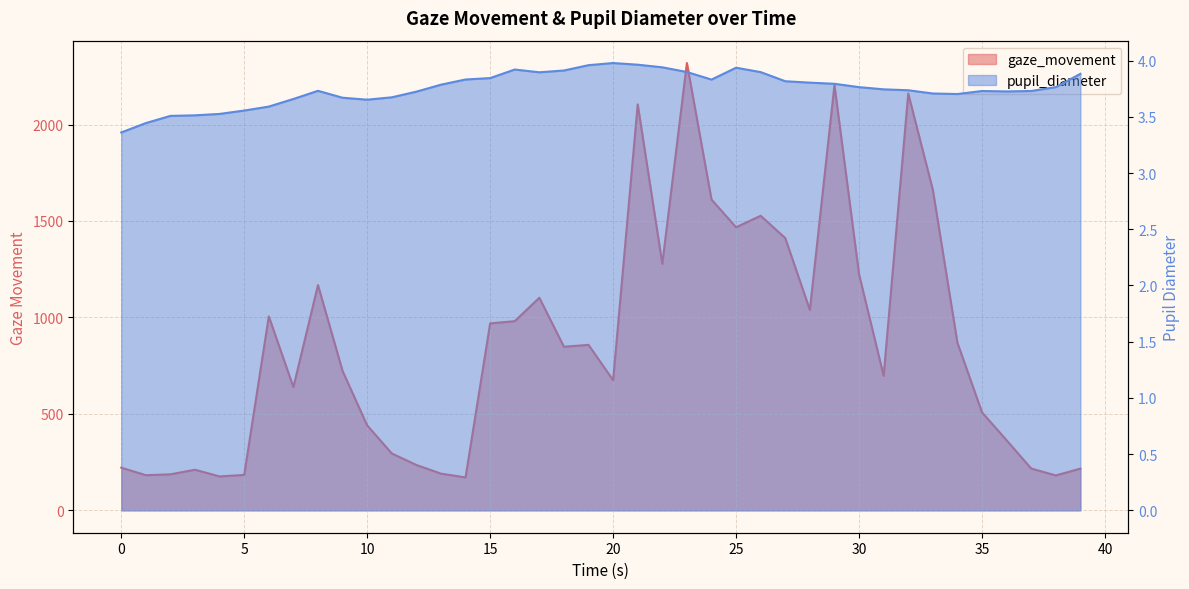

How many lines are shown in the chart?

2